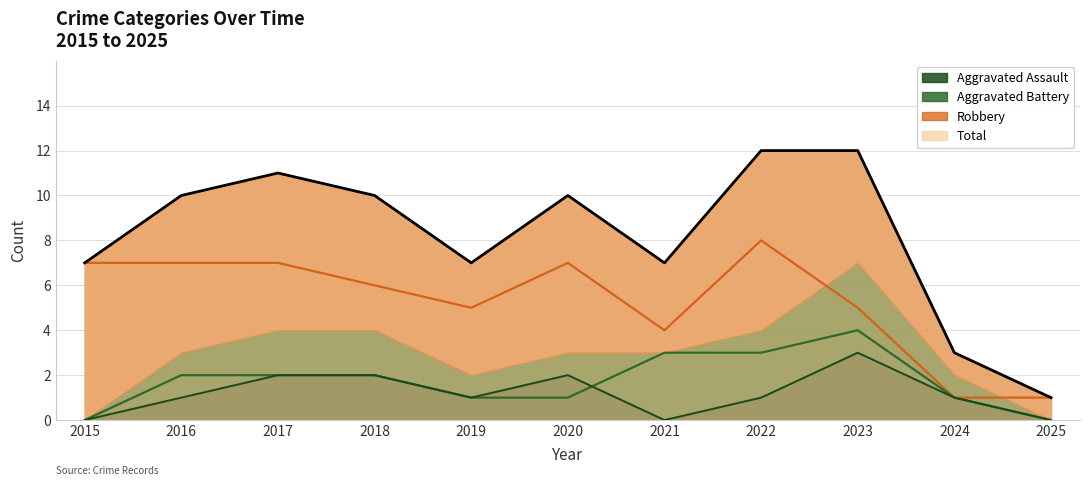

What is the average value of the Total series?

8